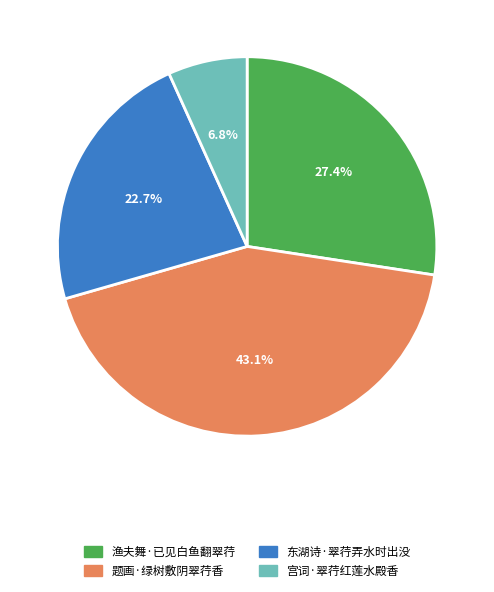

Approximately how many times larger is the value at 东湖诗·翠荇弄水时出没 compared to 题画·绿树敷阴翠荇香?

0.5